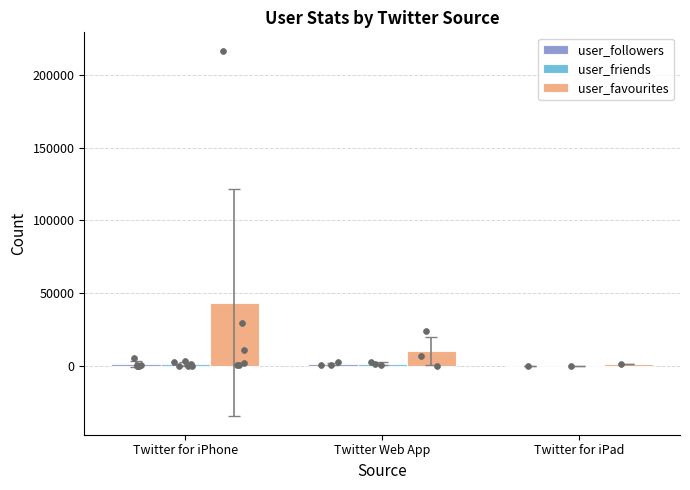

At how many categories does at least one series exceed 5275?

2